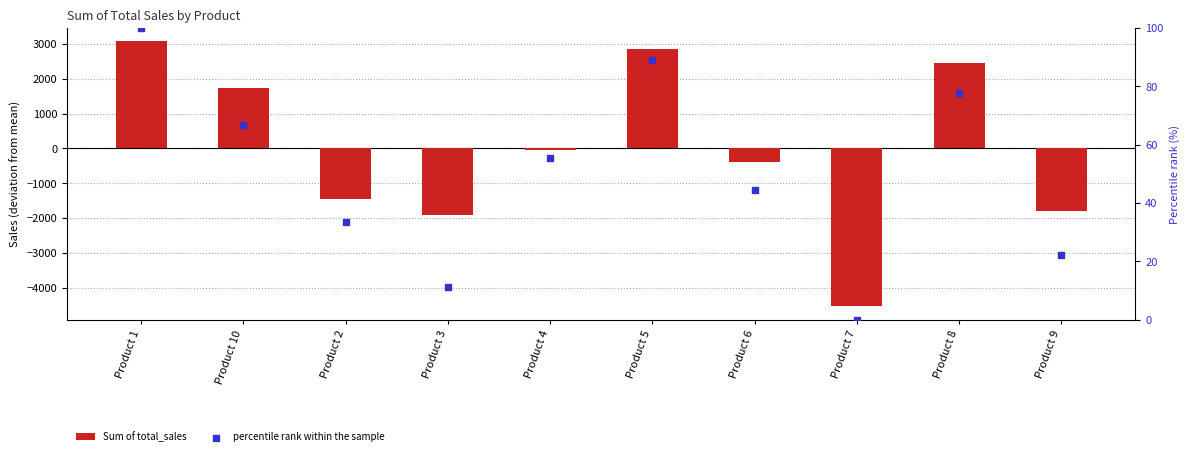

At how many categories does at least one series exceed 2365?

3